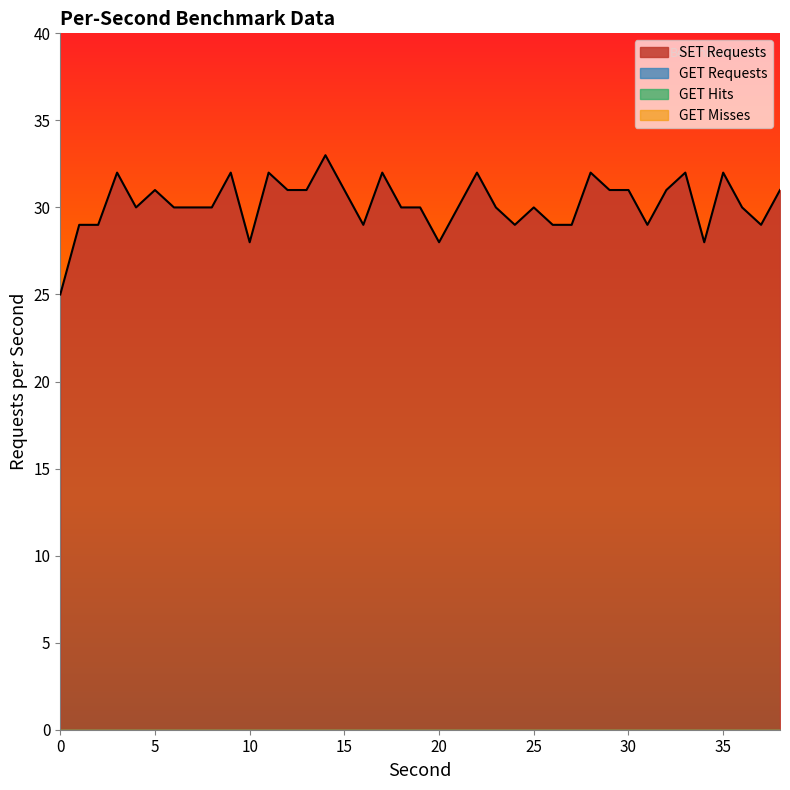

What are all the series names shown in the legend?

SET Requests, GET Requests, GET Hits, GET Misses